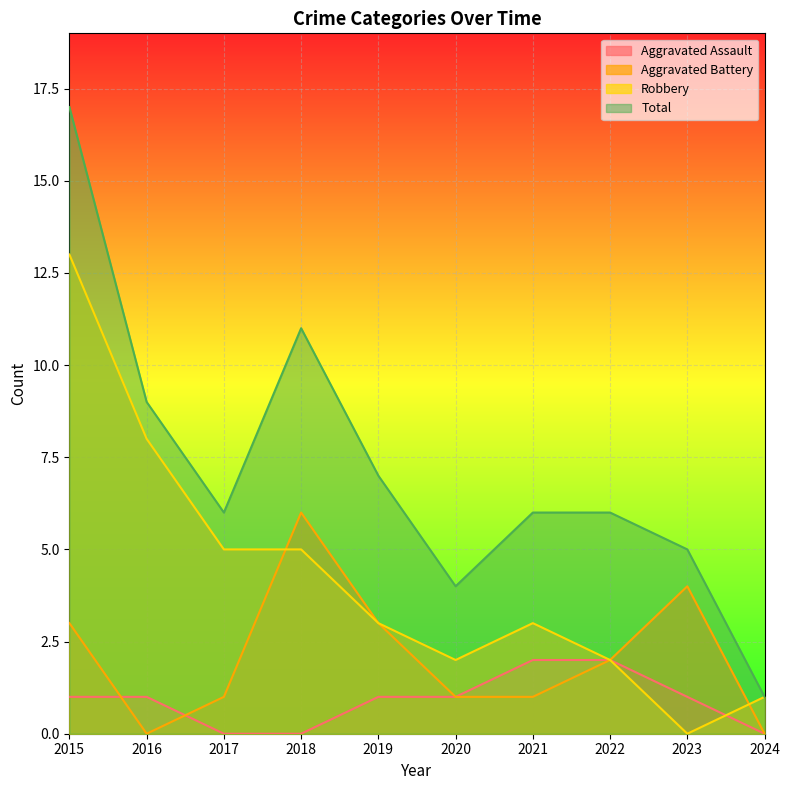

Where does the Aggravated Assault series first go above 1?

2021